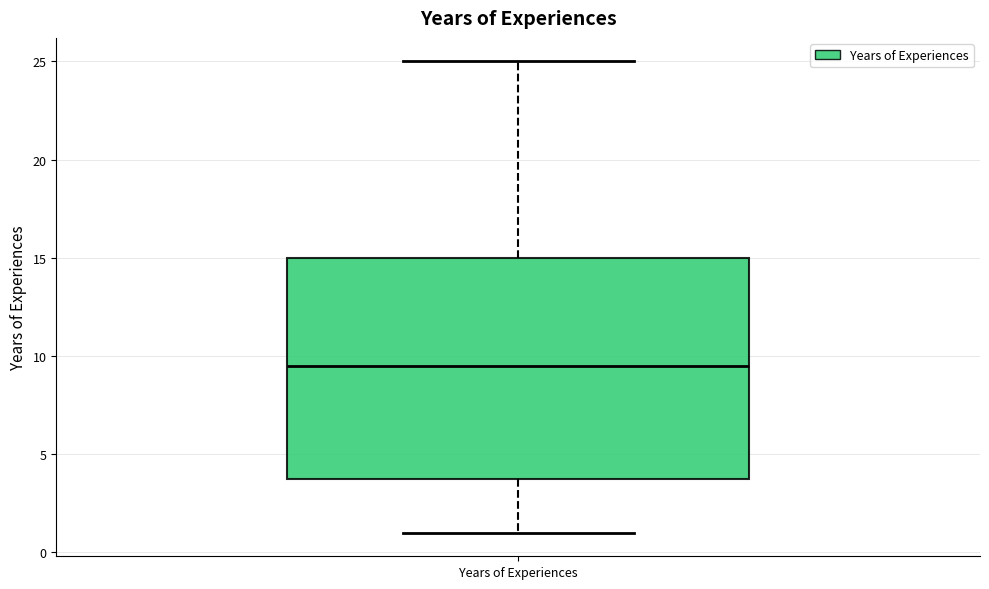

Transcribe this box plot: give where the median line is, the range the box spans, and where the two whiskers end, as read against the y-axis. The values are not printed on the chart, so give them approximately, as read against the axis.

median 9.5, box 4.0 to 15.0, whiskers 1.0 to 25.0